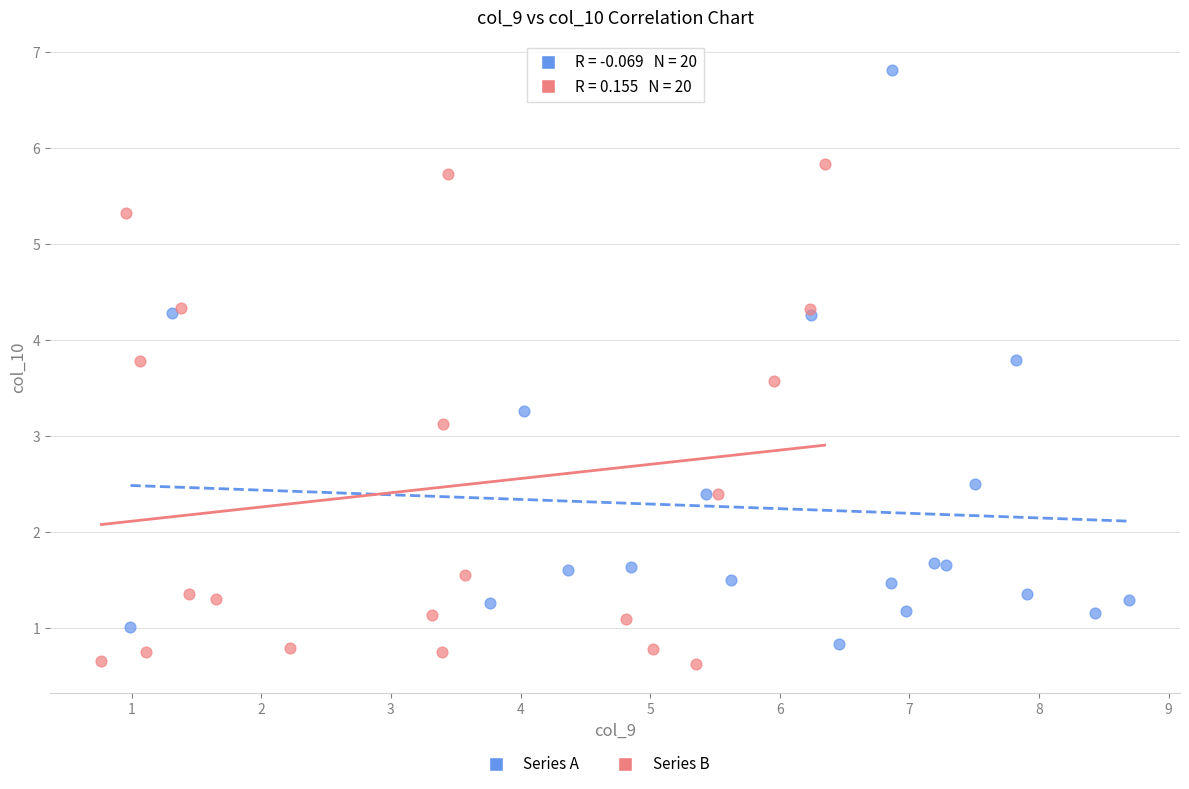

Which series reaches the maximum Y coordinate?

Series A